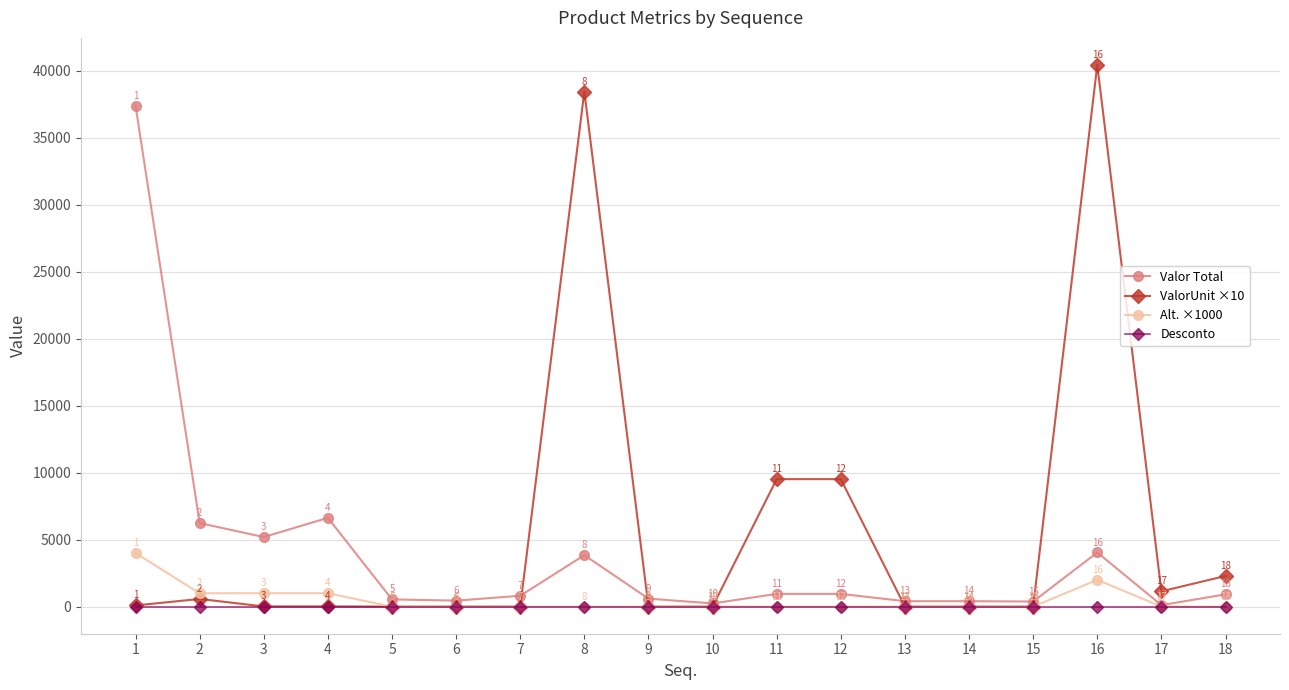

What are all the series names shown in the legend?

Valor Total, ValorUnit ×10, Alt. ×1000, Desconto